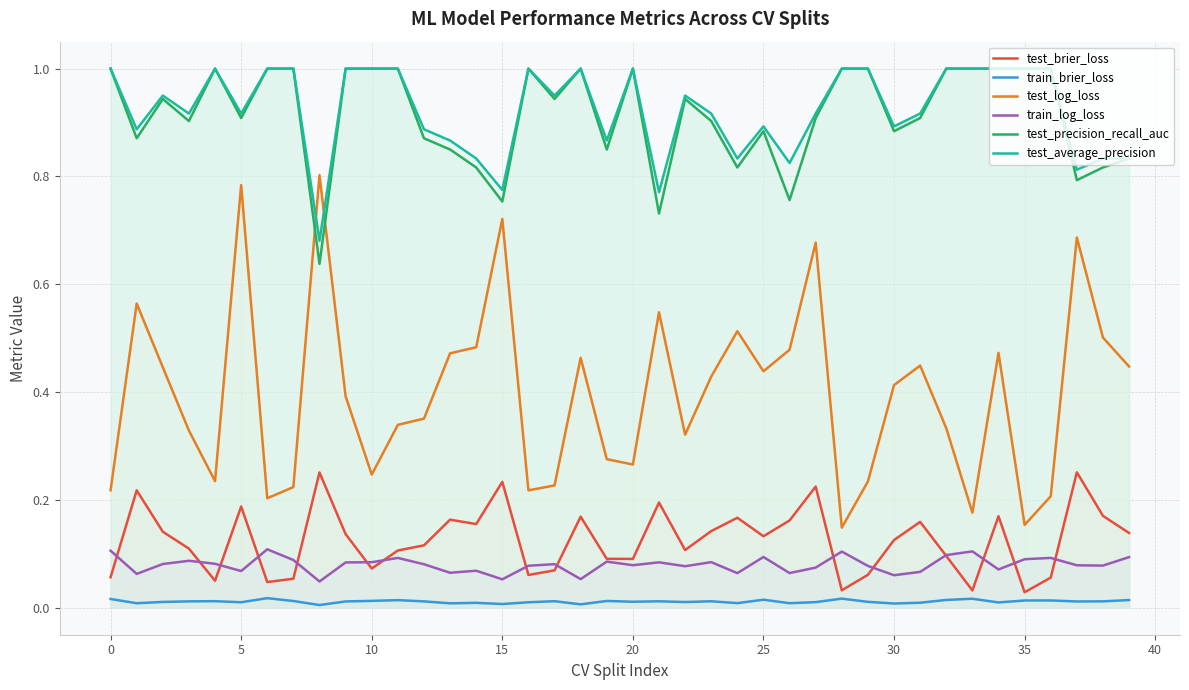

At 30, list the series in order from largest to smallest.

test_average_precision, test_precision_recall_auc, test_log_loss, test_brier_loss, train_log_loss, train_brier_loss